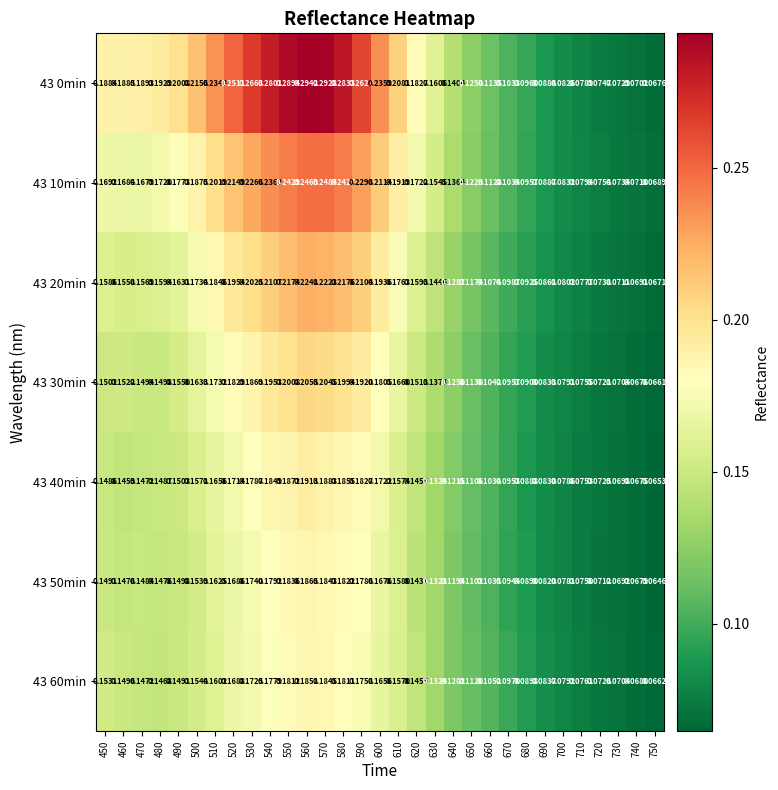

At which category is the sum across all series the highest?

560